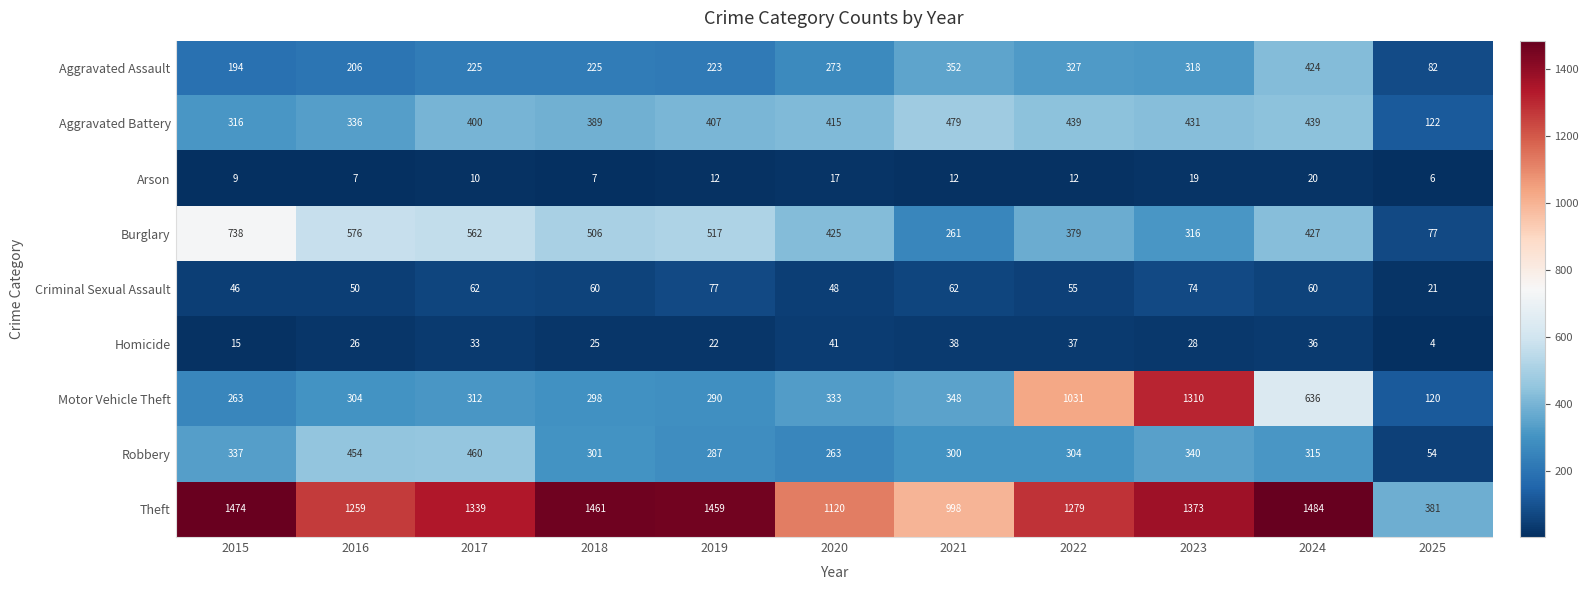

Where does the Criminal Sexual Assault series first go above 60?

2017